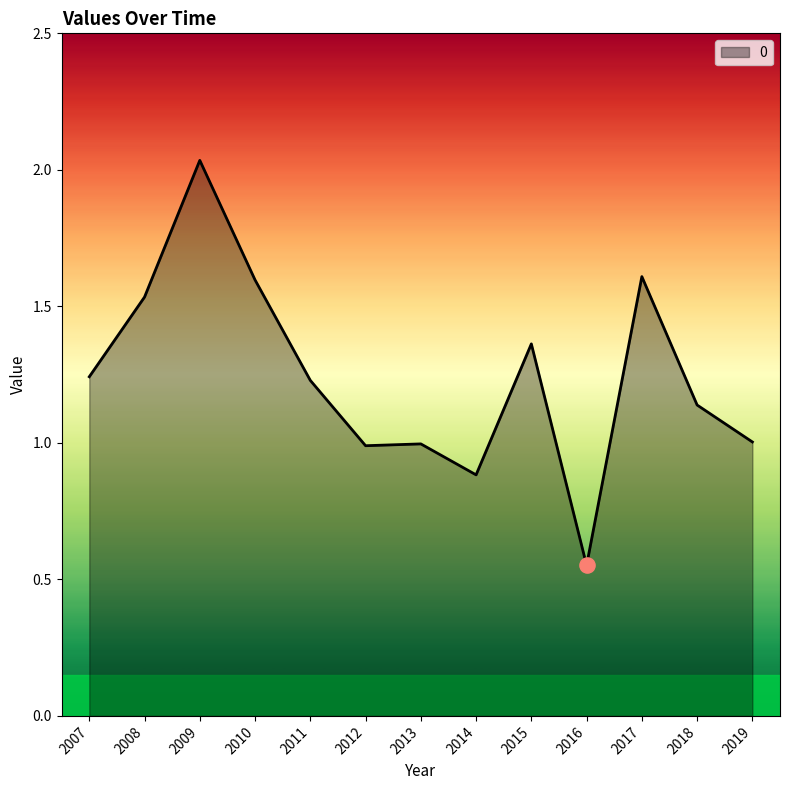

Between 2007 and 2016, which is larger?

2007